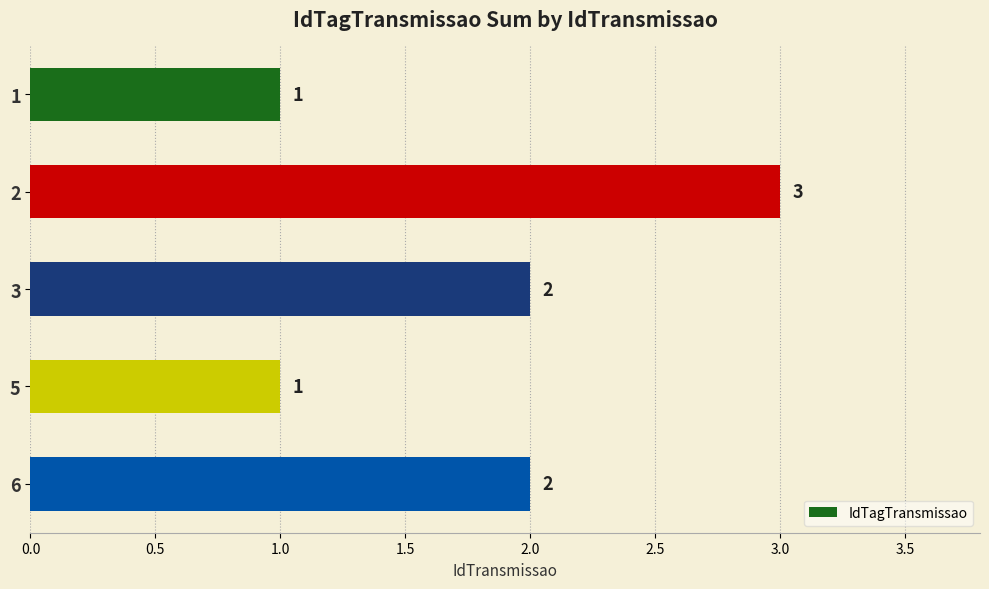

Which has a higher value, 5 or 6?

6